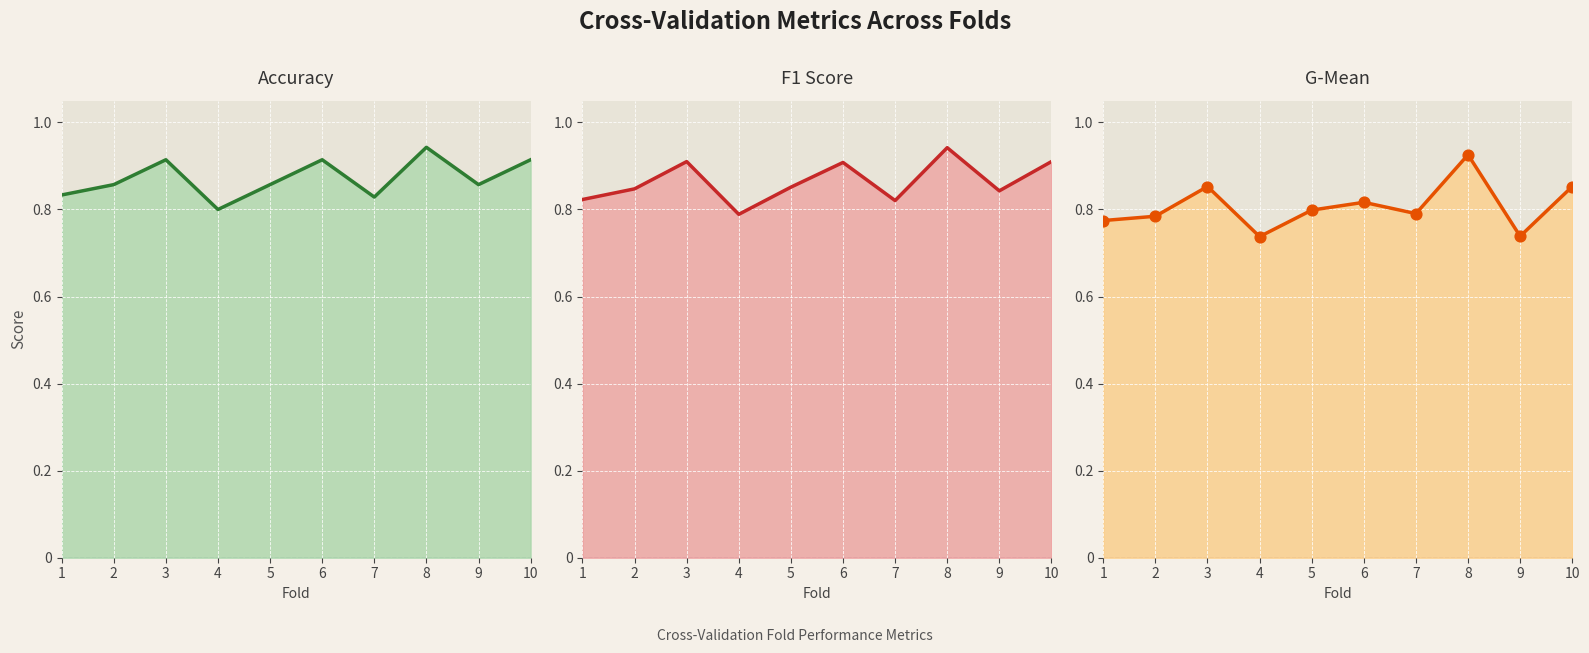

Which series reaches the maximum Y coordinate?

Accuracy